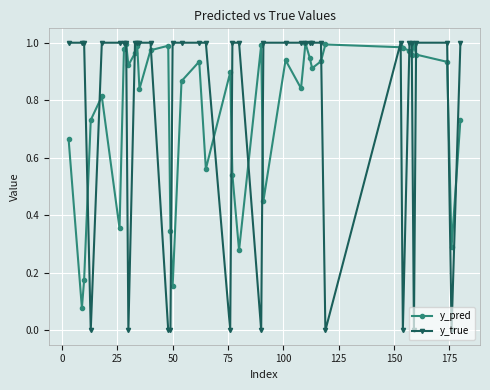

True or false: y_true has more than 0 points higher than both neighbors.

True